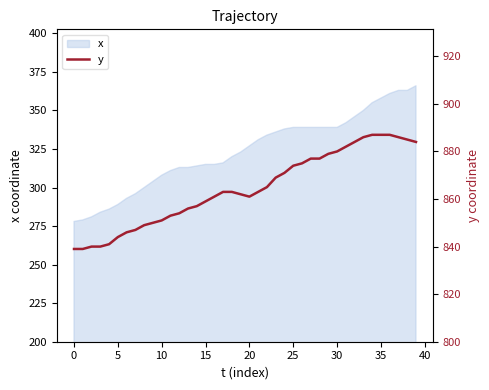

True or false: x has a value of 498 at 30.

False